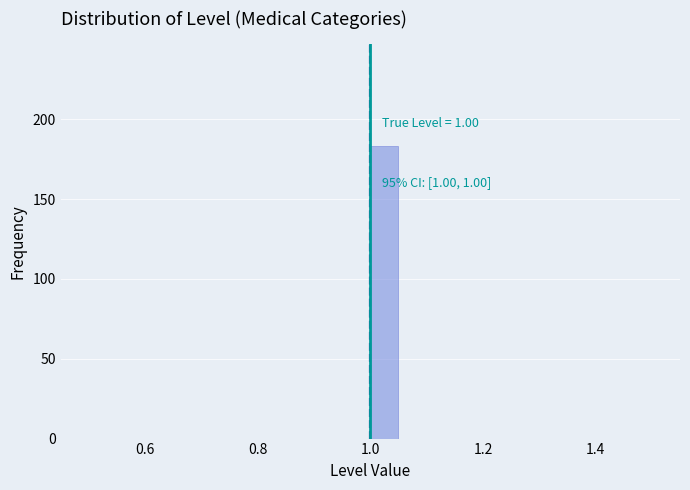

Around what value on the x-axis is the tallest bar? Give the approximate position of its centre, as read against the axis.

1.02